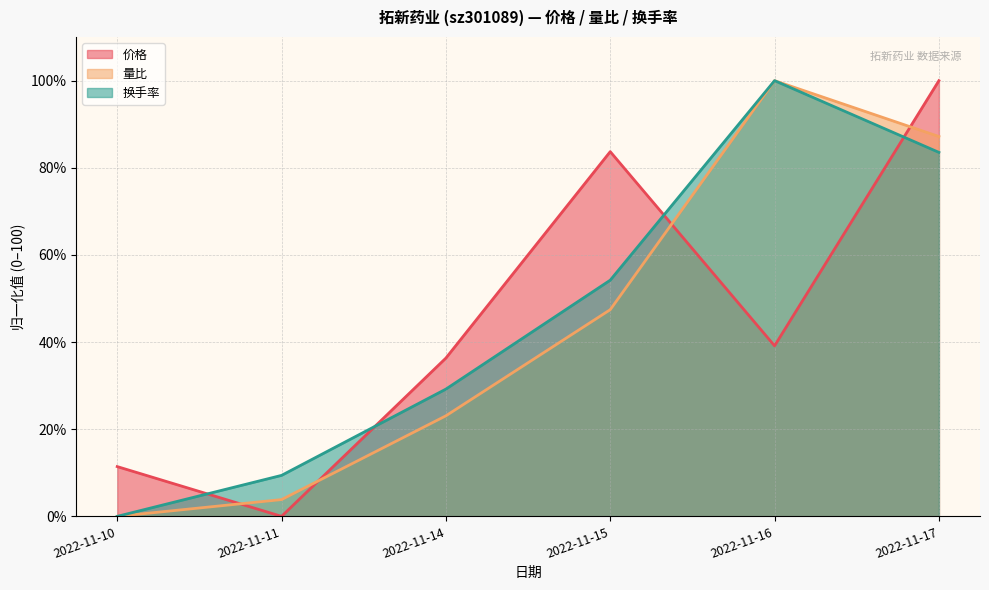

Rank the series at 2022-11-16 from highest to lowest value.

量比, 换手率, 价格